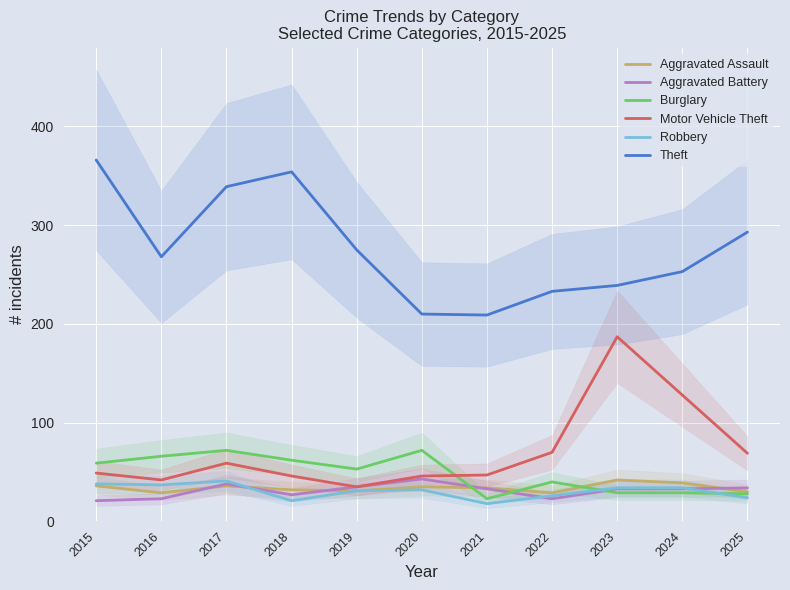

How many lines are shown in the chart?

6